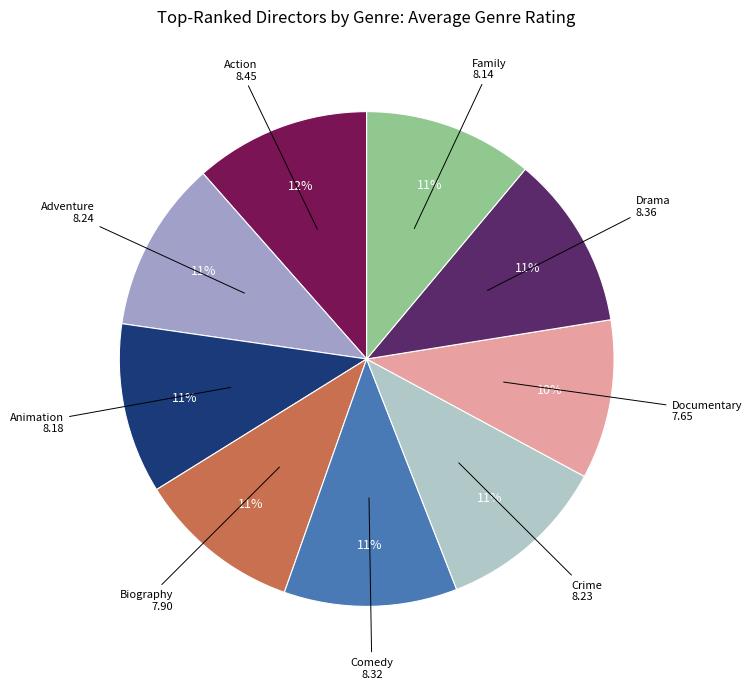

Is there a majority slice in this chart?

No